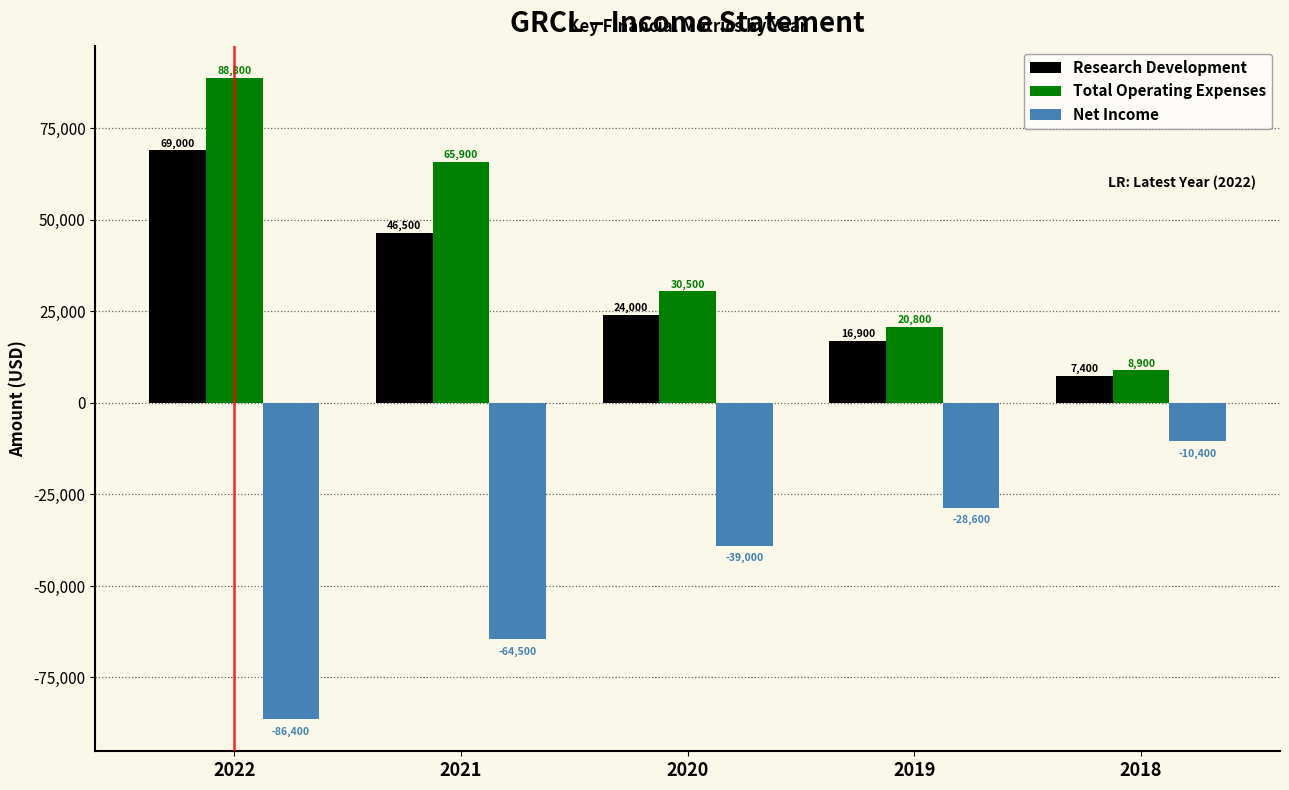

List the series in order of their peak value, highest first.

Total Operating Expenses, Research Development, Net Income